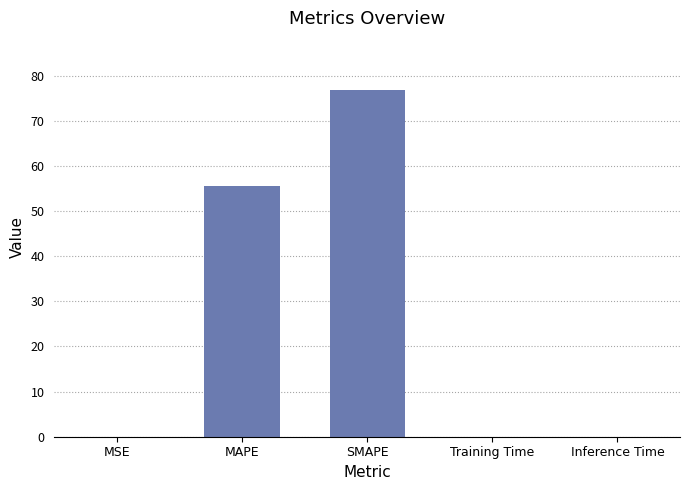

Which category has the highest value across all series?

SMAPE